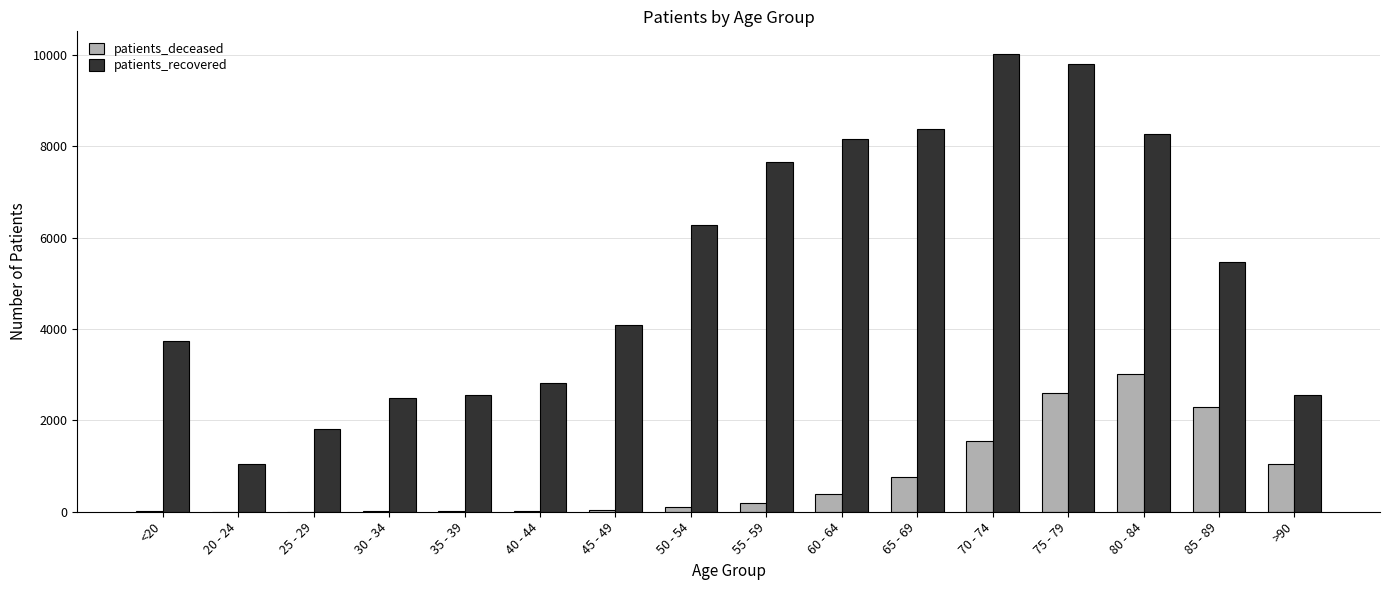

What is the sum of all patients_recovered values?

85088